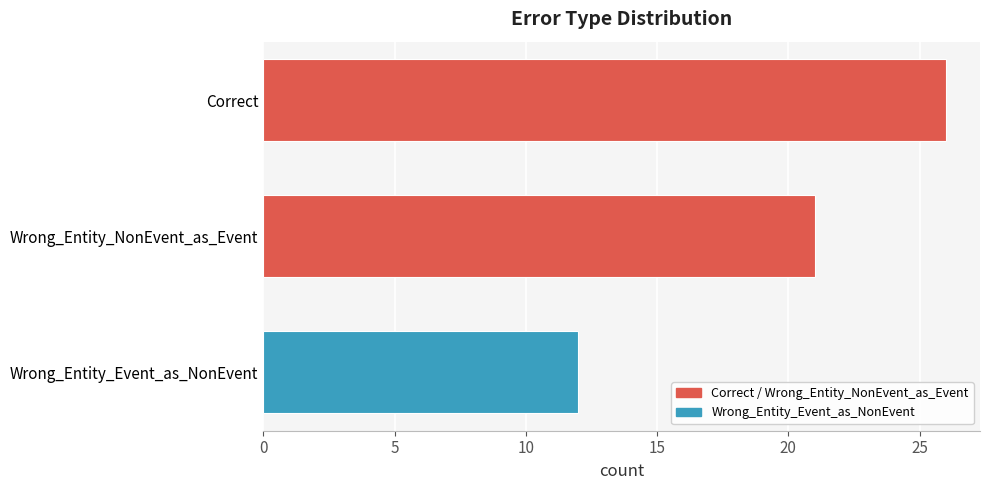

Are the bars horizontal?

Yes